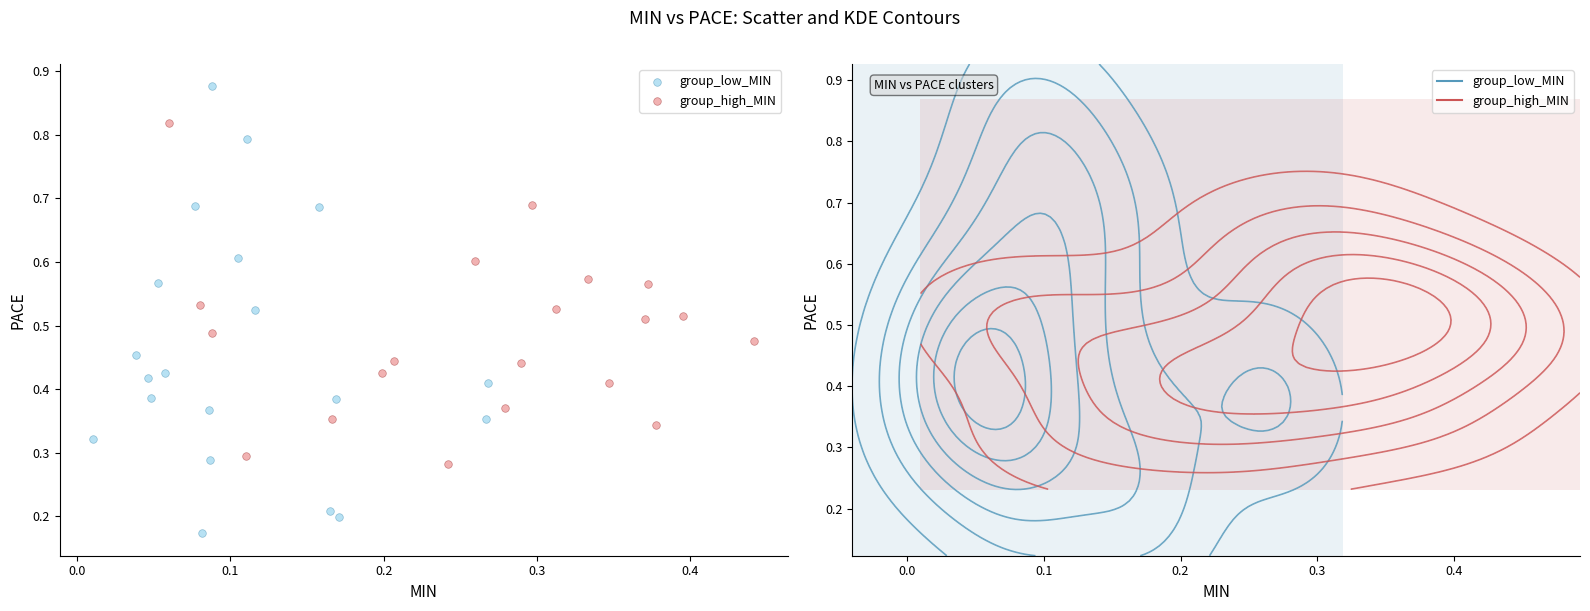

Which series contains the lowest Y value?

group_low_MIN